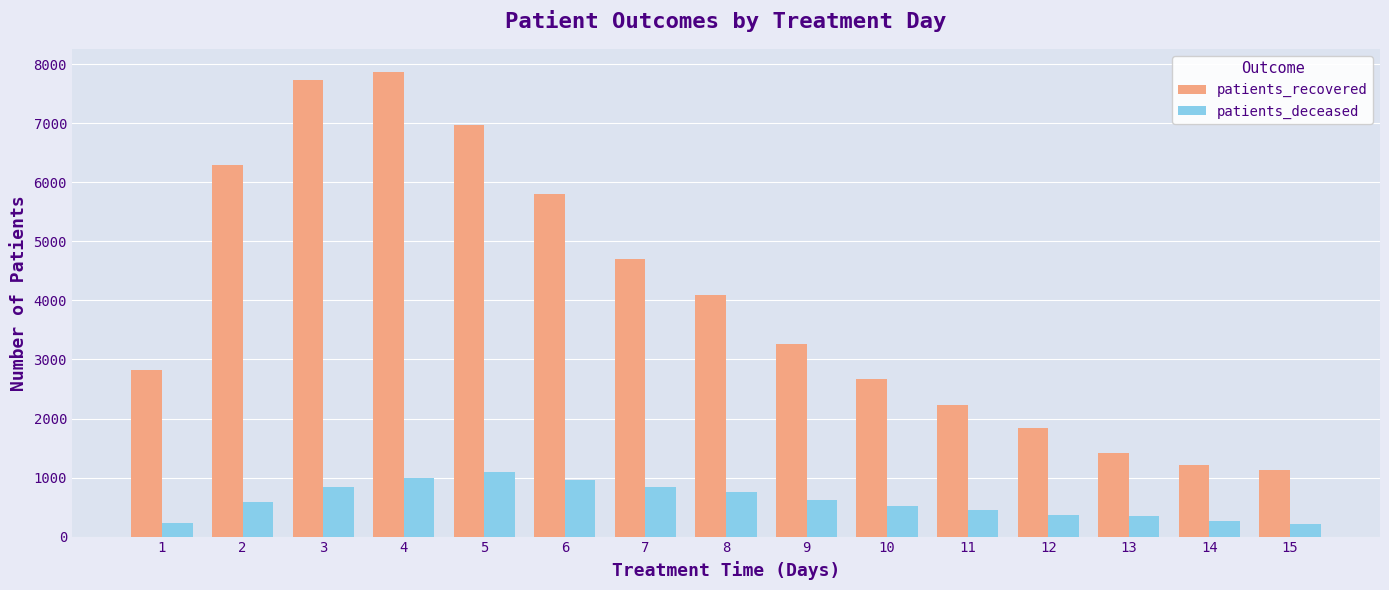

At which category is the sum across all series the highest?

4